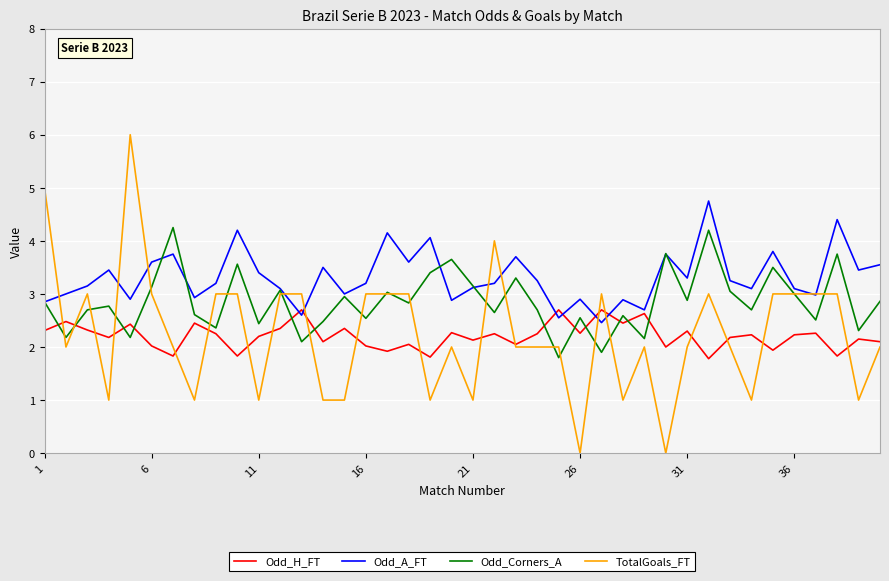

List the series in order of their peak value, lowest first.

Odd_H_FT, Odd_Corners_A, Odd_A_FT, TotalGoals_FT